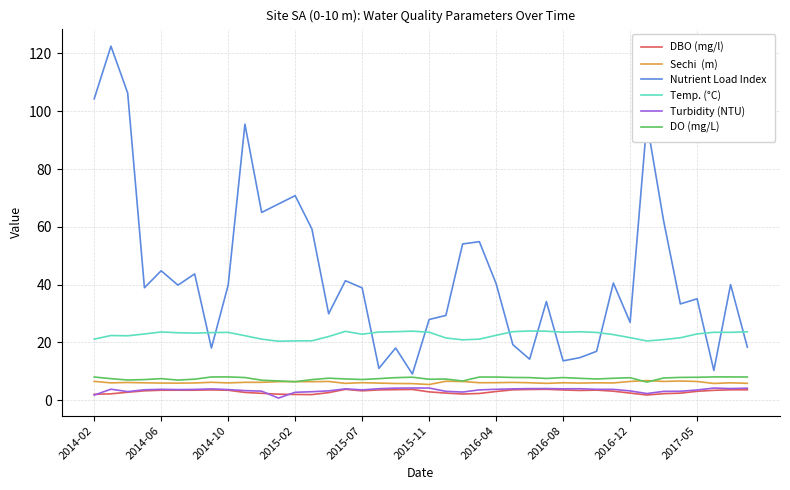

What is the greatest value displayed?

122.5